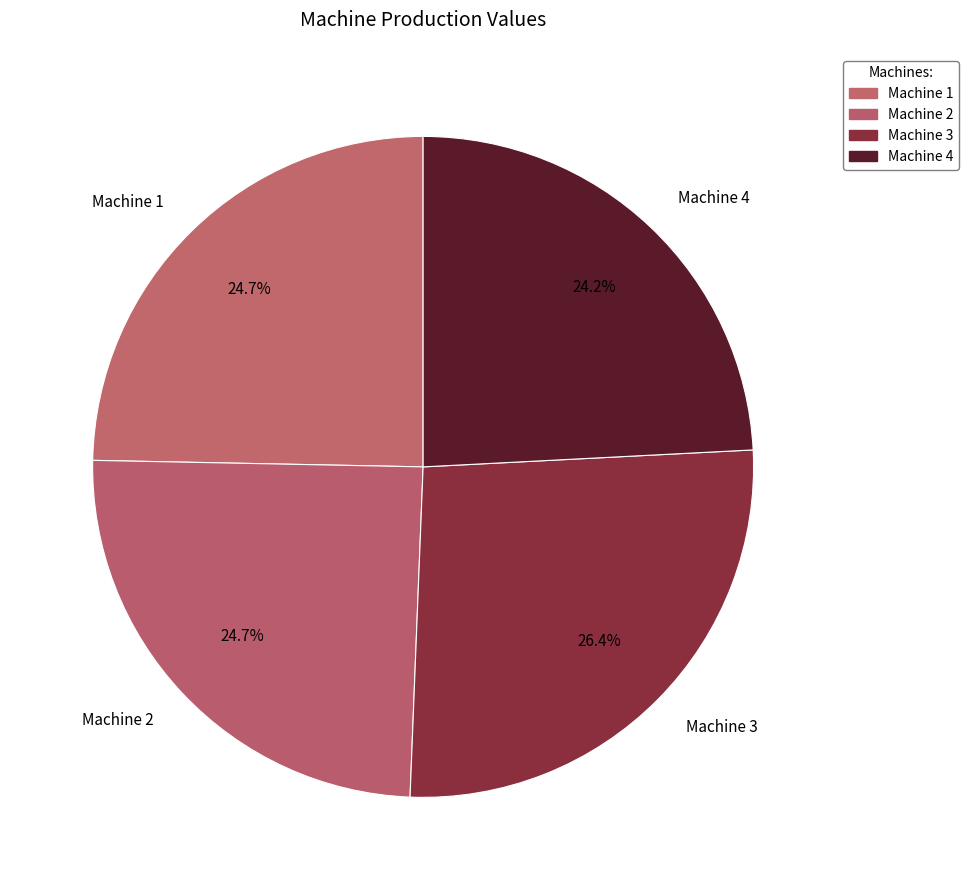

Is Machine 4 the majority of the pie?

No